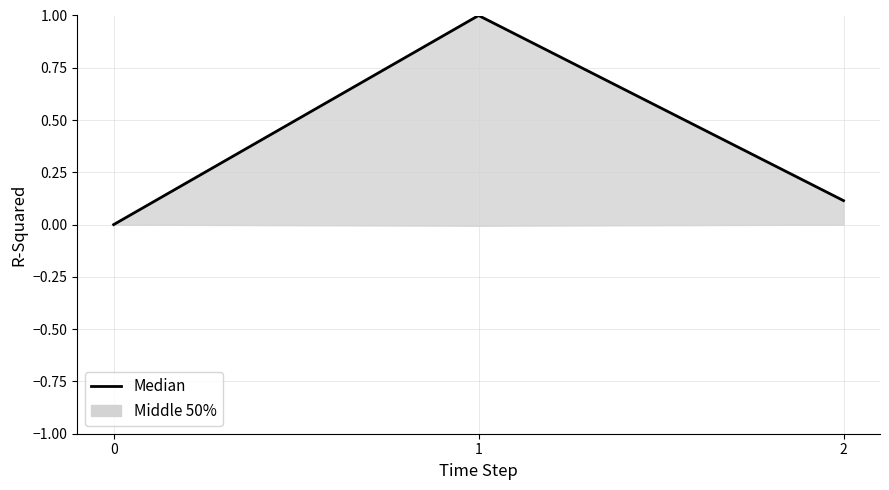

Reading left to right, list all the values displayed in this chart.

0=0.0	1=1.0	2=0.1